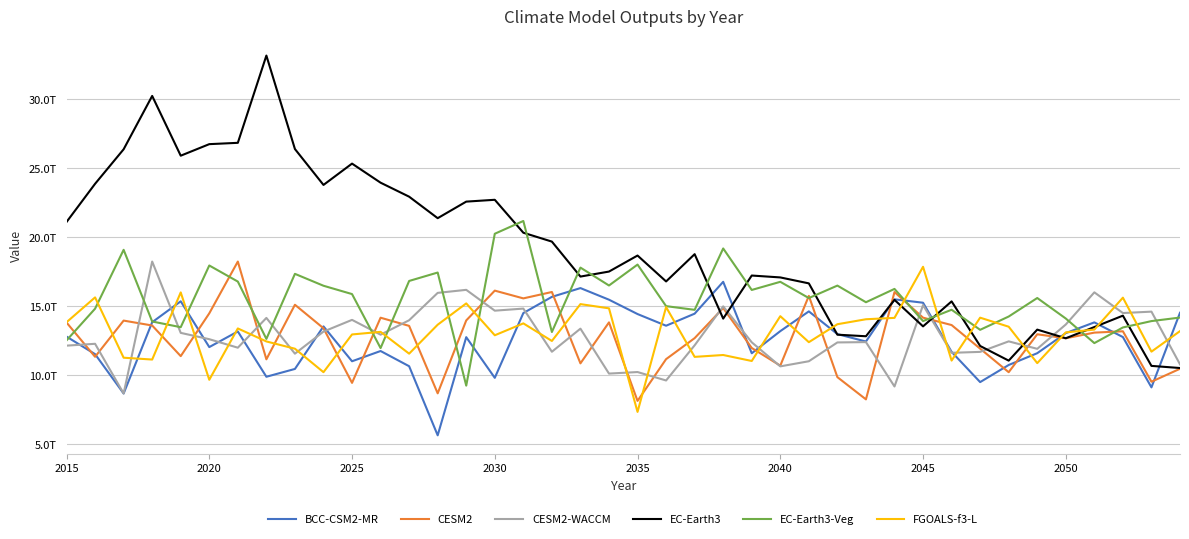

True or false: EC-Earth3-Veg has more than 2 points higher than both neighbors.

True